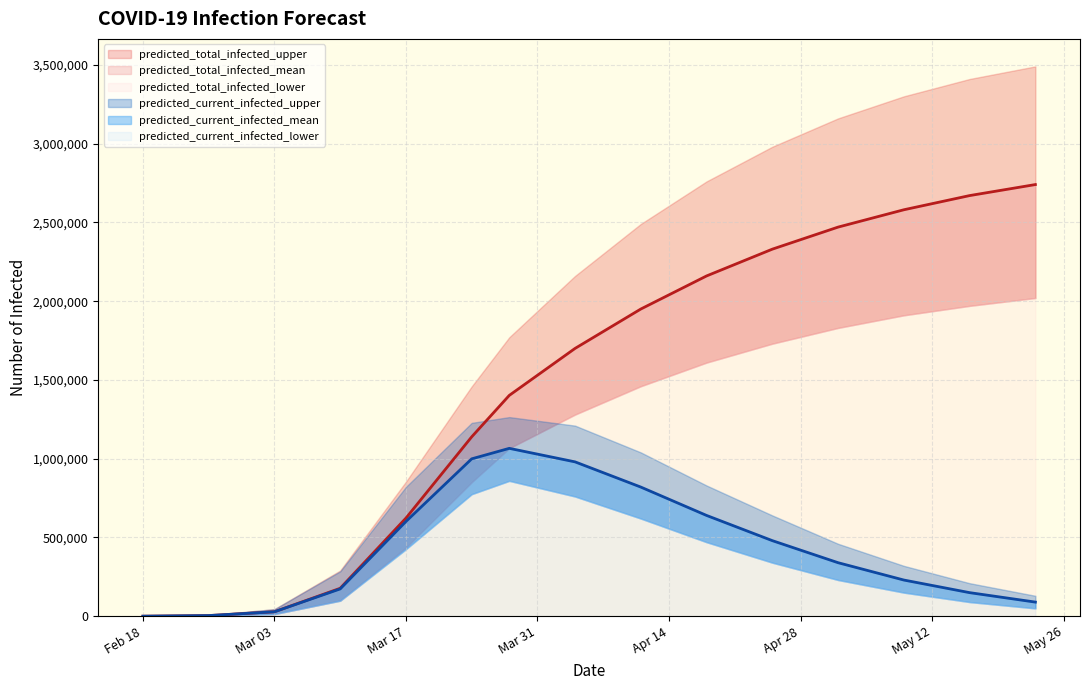

What is the value of the predicted_current_infected_mean point at the 9th from the left?

820000